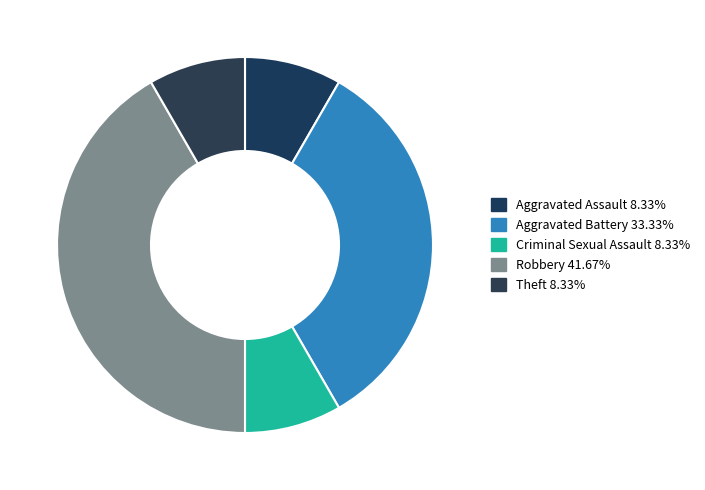

Which category has the biggest portion of the pie?

Robbery